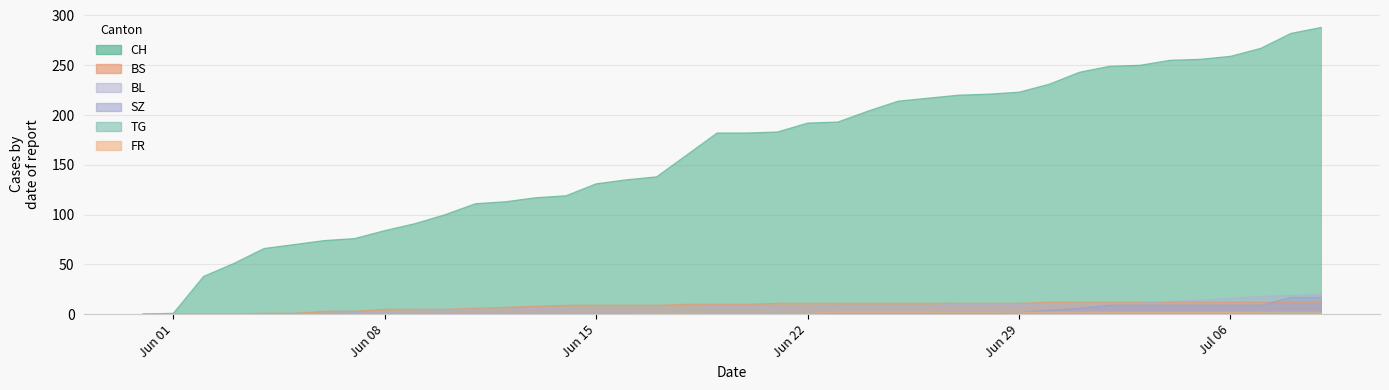

At which label does TG first exceed 1?

2020-07-08